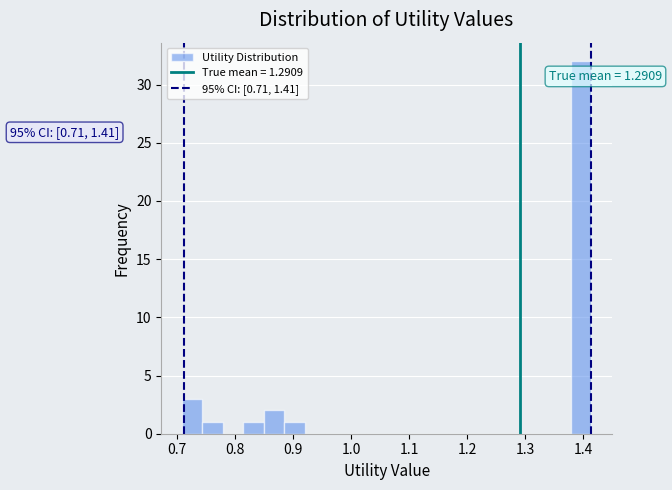

Read against the x-axis, roughly where is the centre of the tallest bar?

1.40